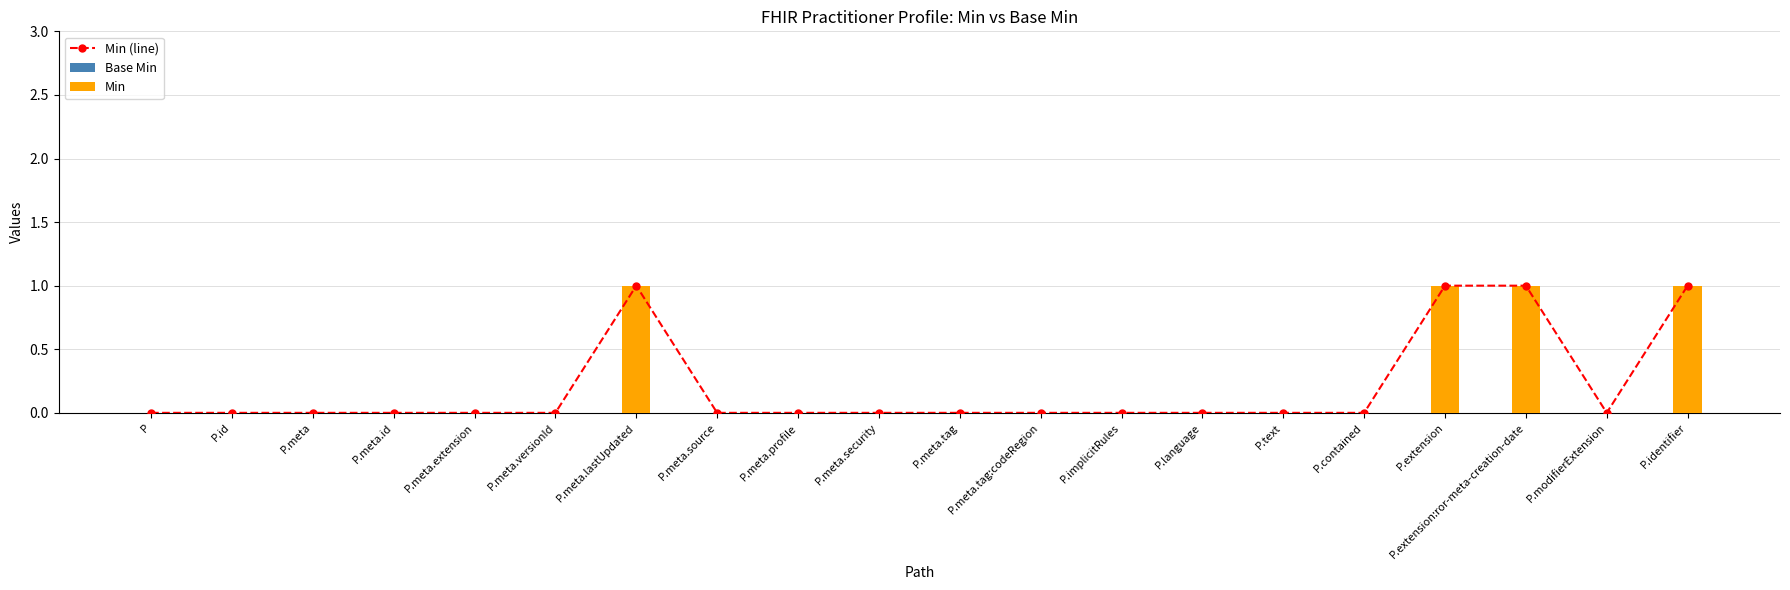

Between P.meta.extension and P.meta.security, which is larger?

P.meta.extension